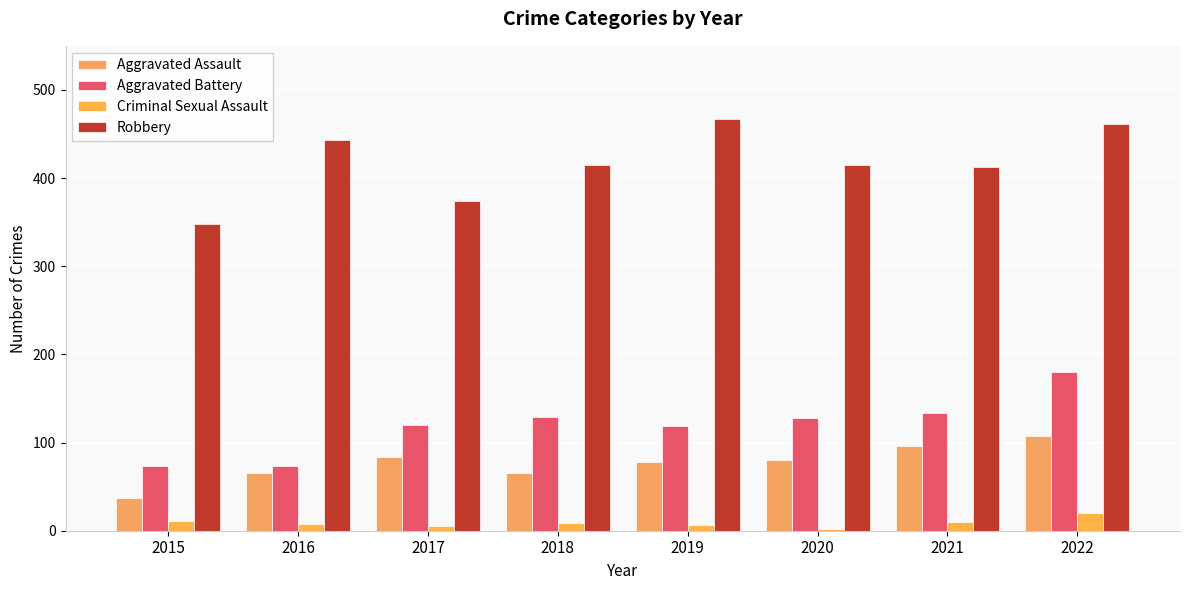

Between 2016 and 2020, which series saw the biggest shift?

Aggravated Battery